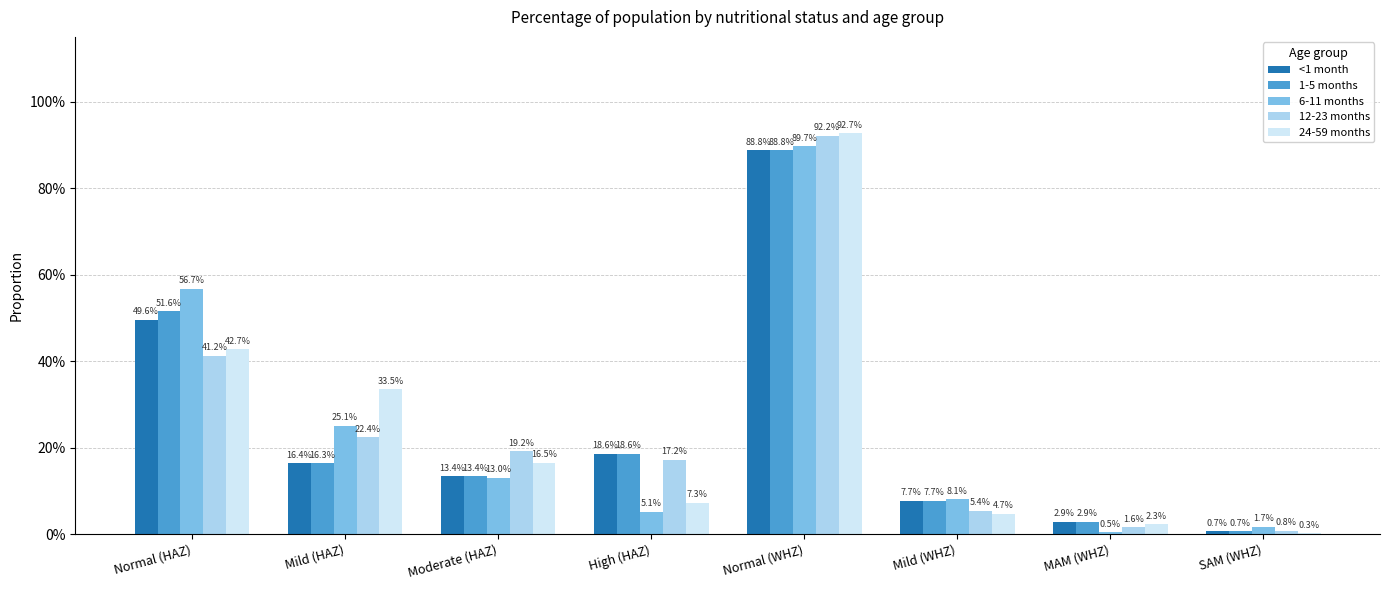

What are all the series names shown in the legend?

<1 month, 1-5 months, 6-11 months, 12-23 months, 24-59 months